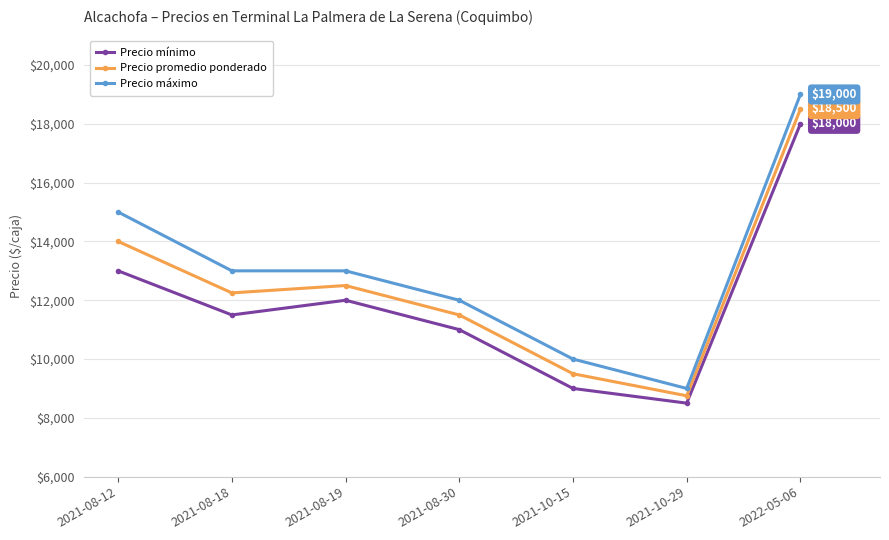

At which category does Precio mínimo reach its first local valley?

2021-08-18